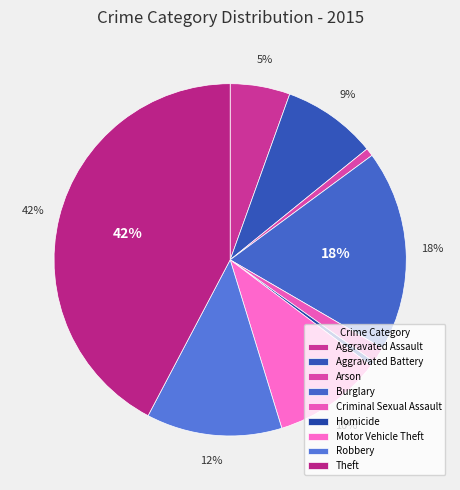

How many segments does this pie chart have?

9